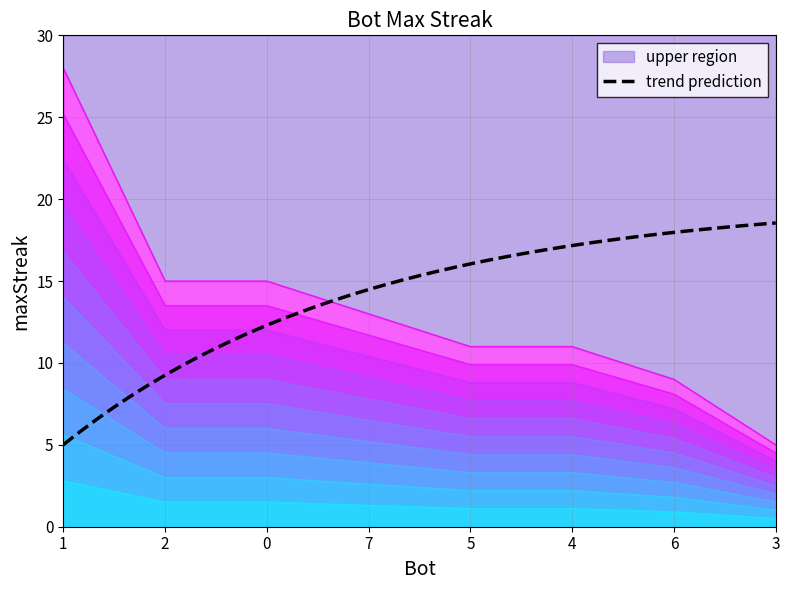

Read the value at 2, to the nearest 5.

15